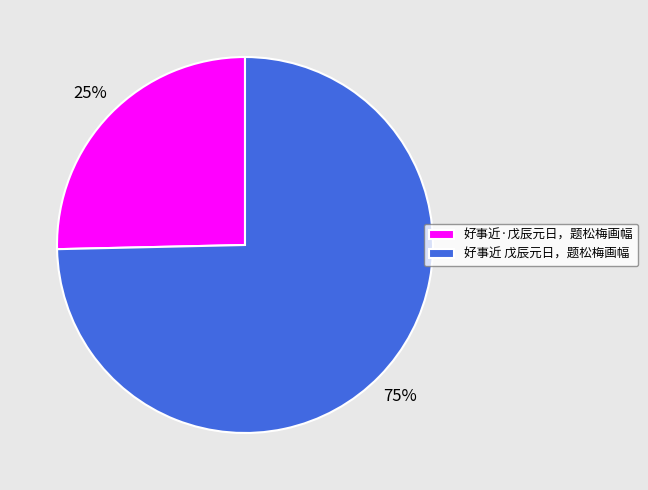

To the nearest percent, what percentage of the pie is 好事近 戊辰元日，题松梅画幅?

75%